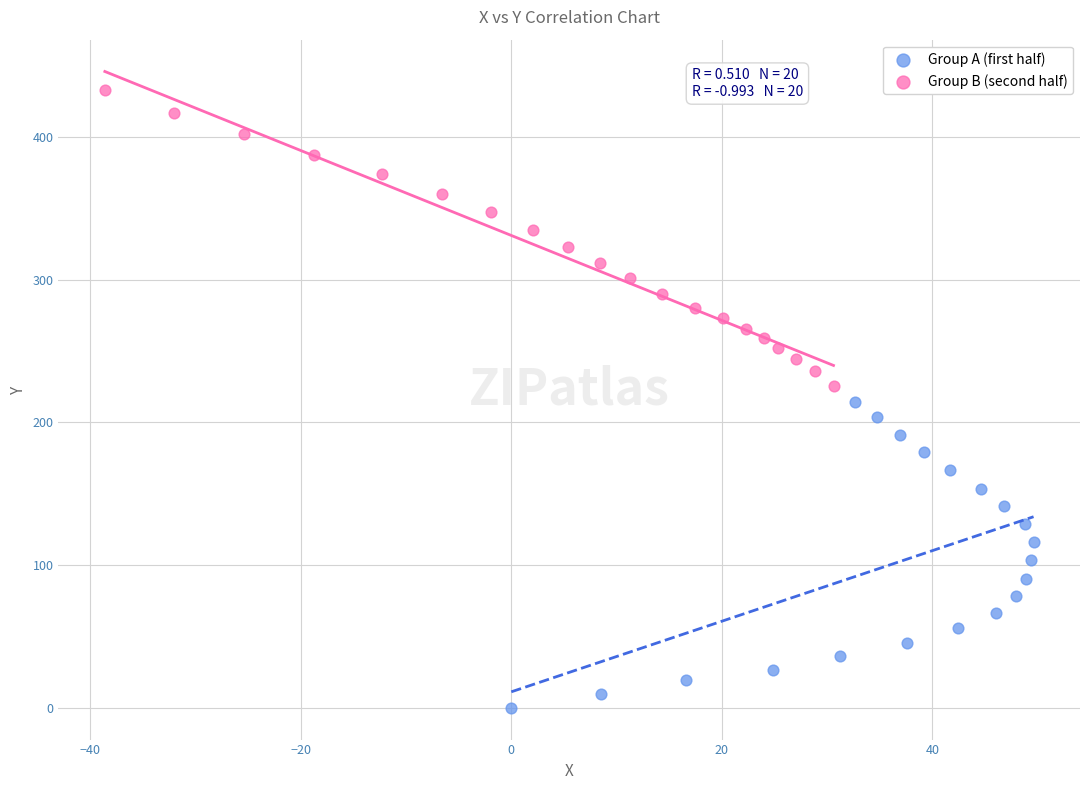

Which series reaches the maximum Y coordinate?

Group B (second half)